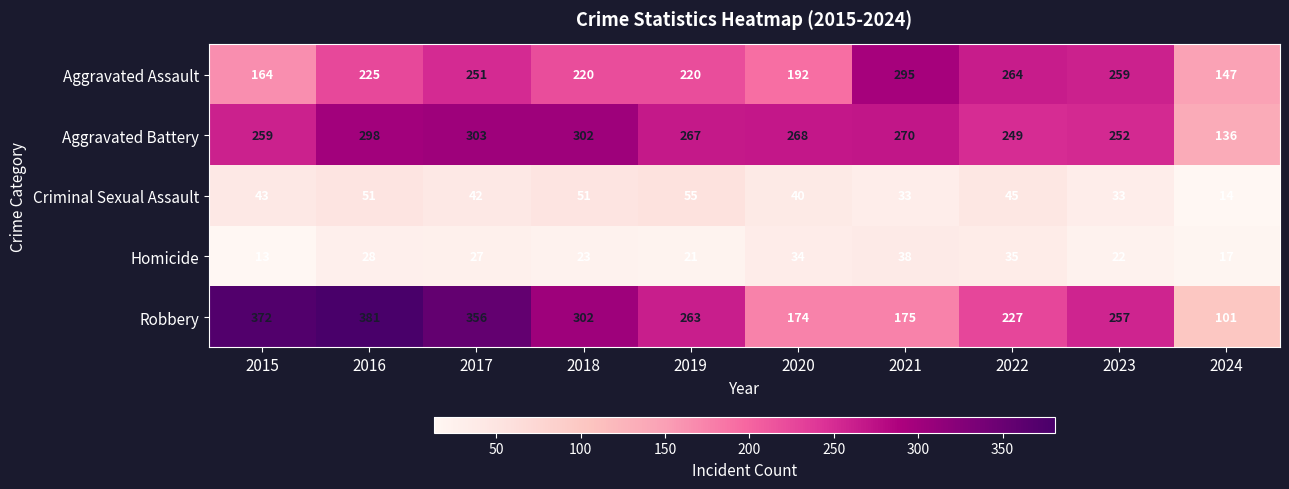

How many categories are shown in the chart?

10